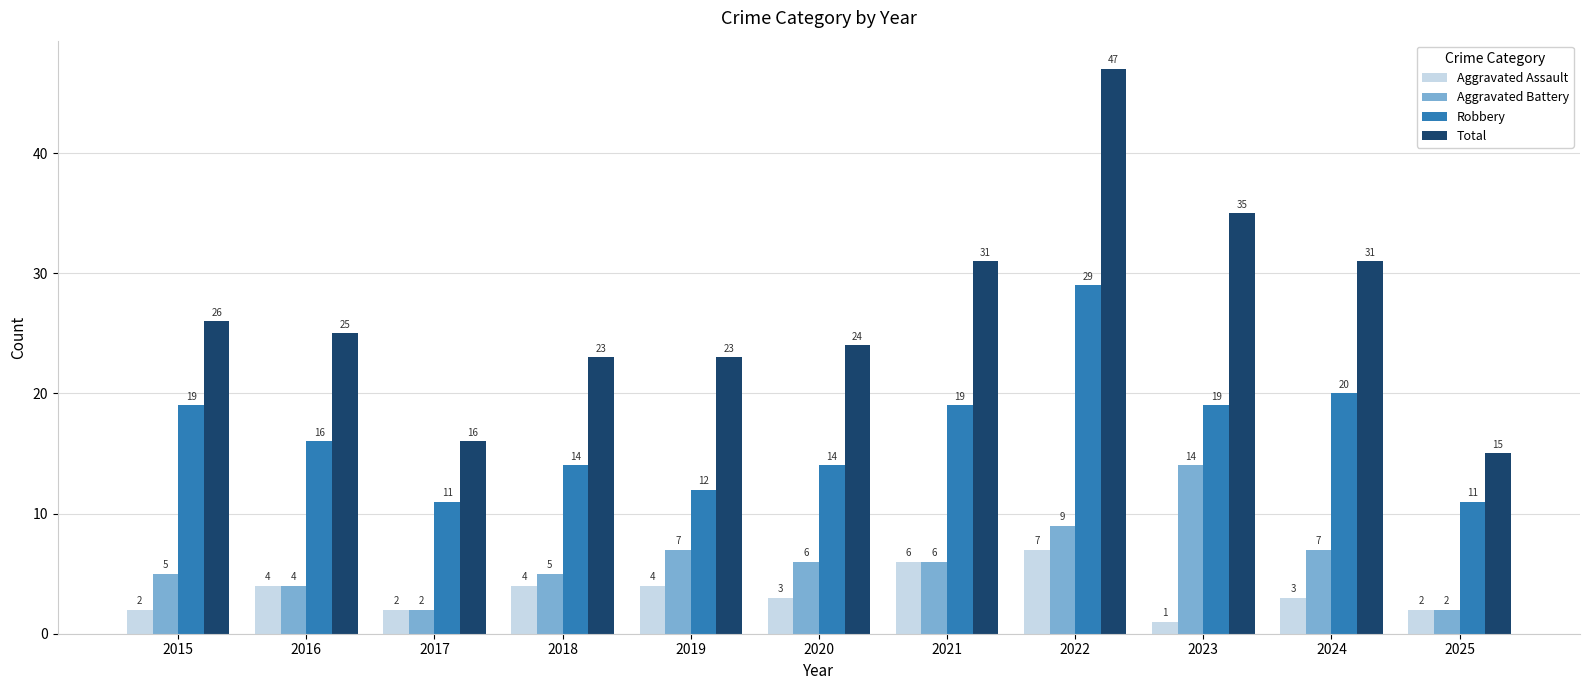

How many distinct data groups are displayed?

4